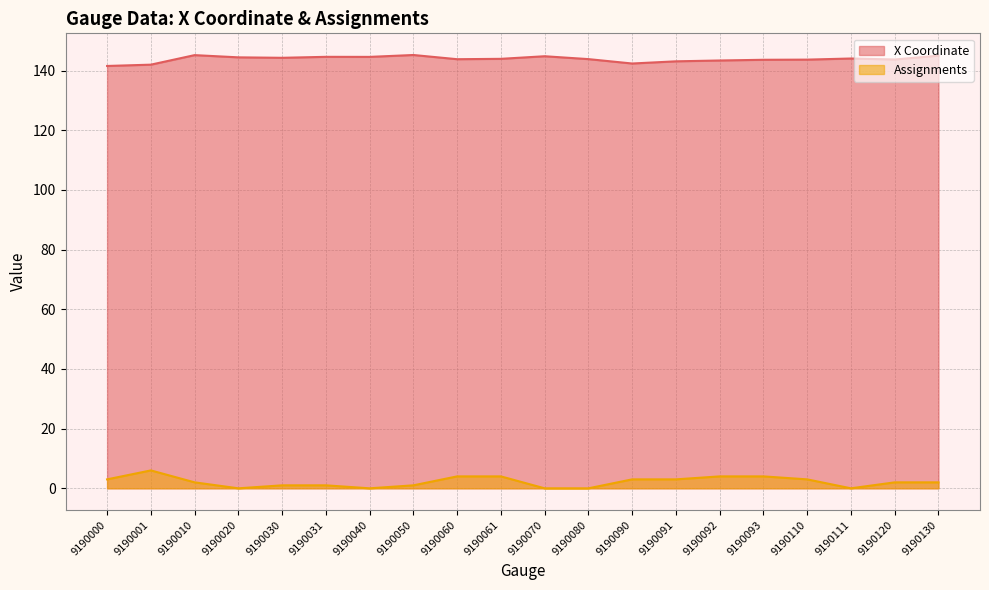

At which category is the sum across all series the highest?

9190001